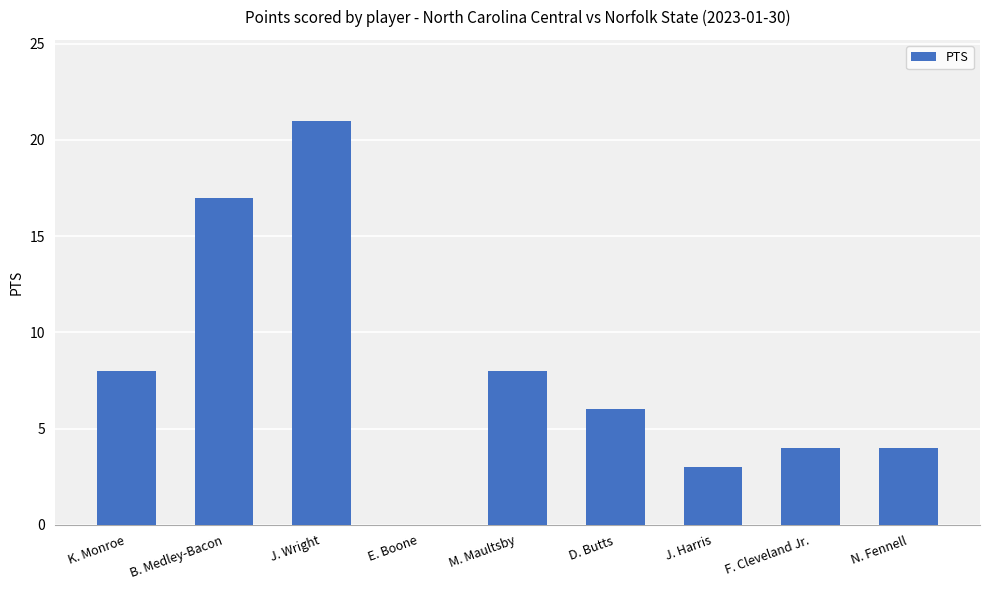

Is it true that the value at M. Maultsby is 8?

True